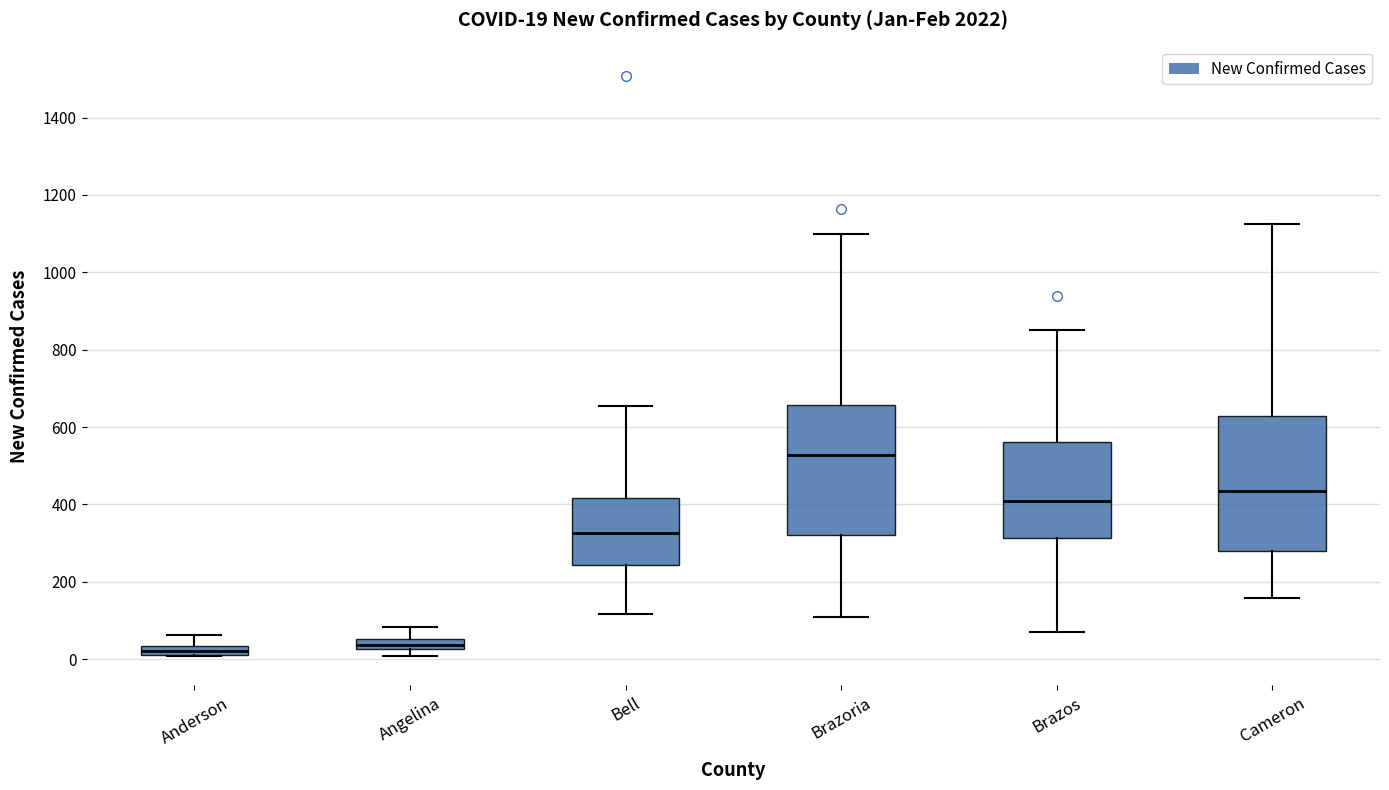

Which box's median line is the highest?

Brazoria